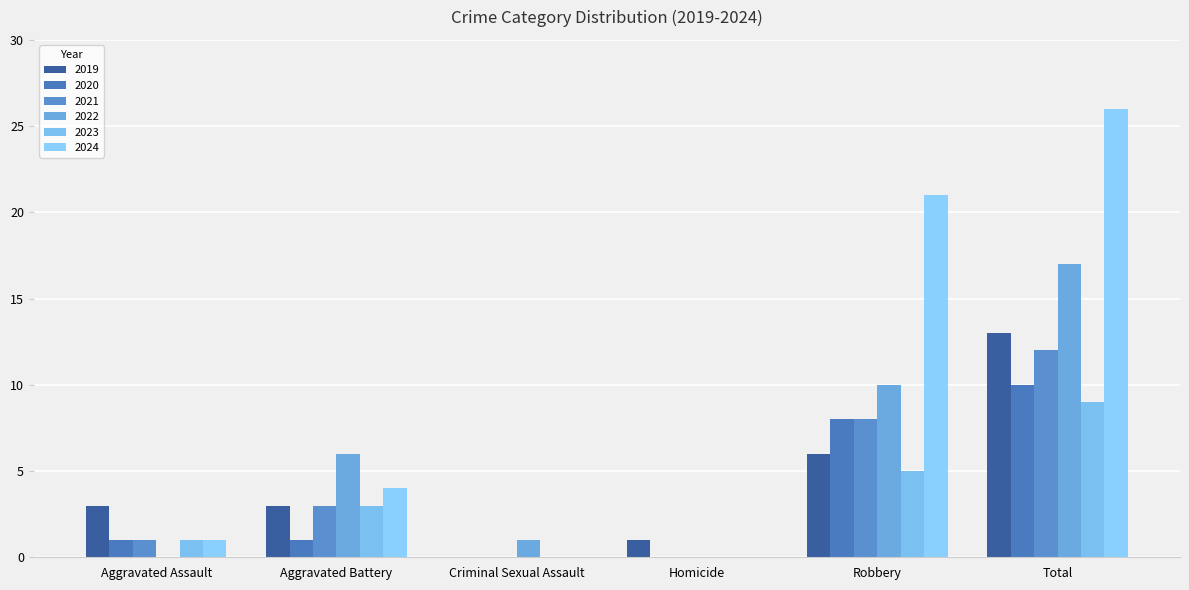

How many data points does each series have?

6